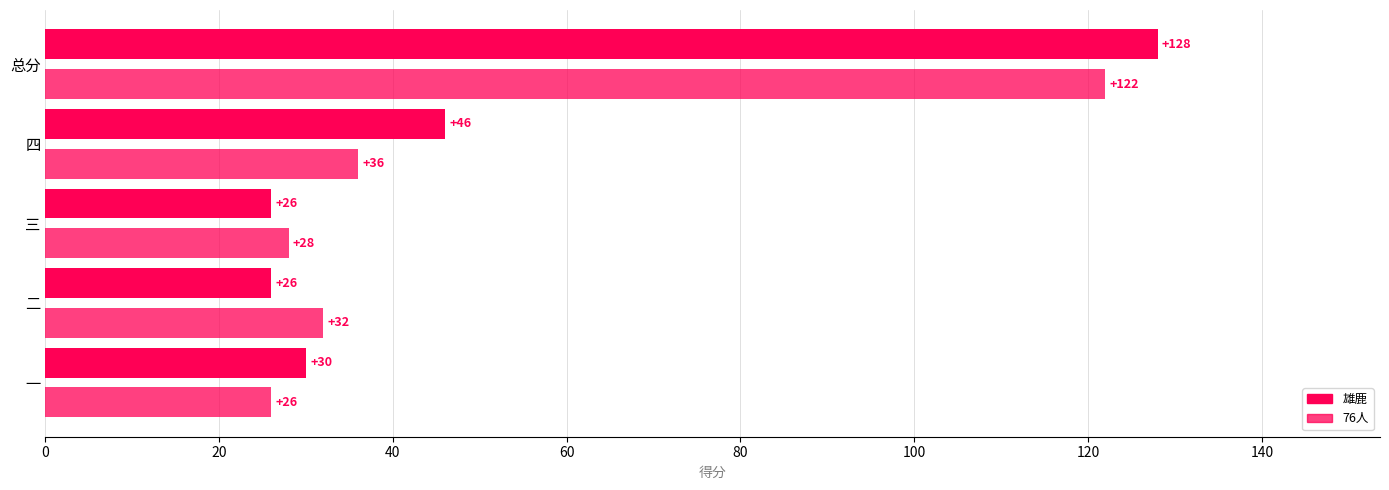

What is the sum of all 76人 values?

244